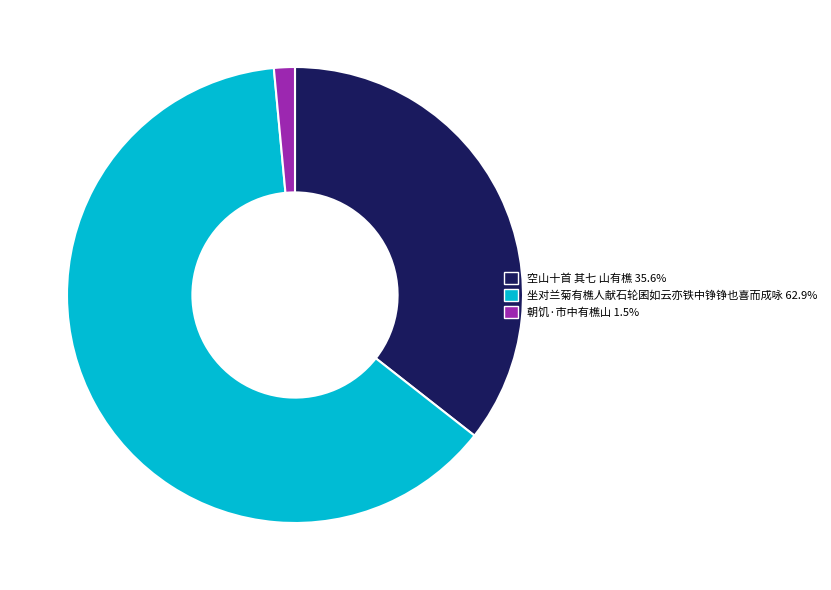

Which slice is the largest?

坐对兰菊有樵人献石轮囷如云亦铁中铮铮也喜而成咏